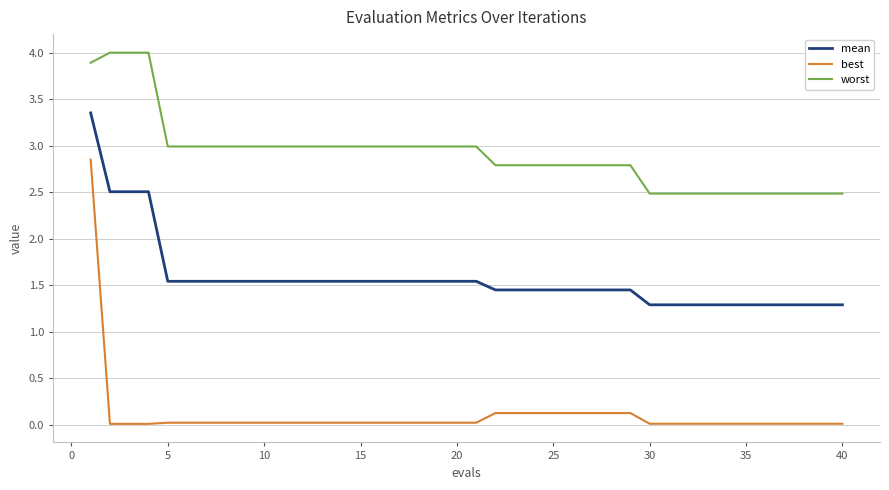

Which series has the widest spread of values?

best